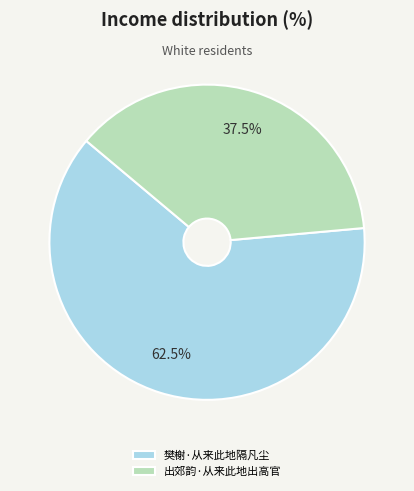

Between 出郊韵·从来此地出高官 and 樊榭·从来此地隔凡尘, which is larger?

樊榭·从来此地隔凡尘